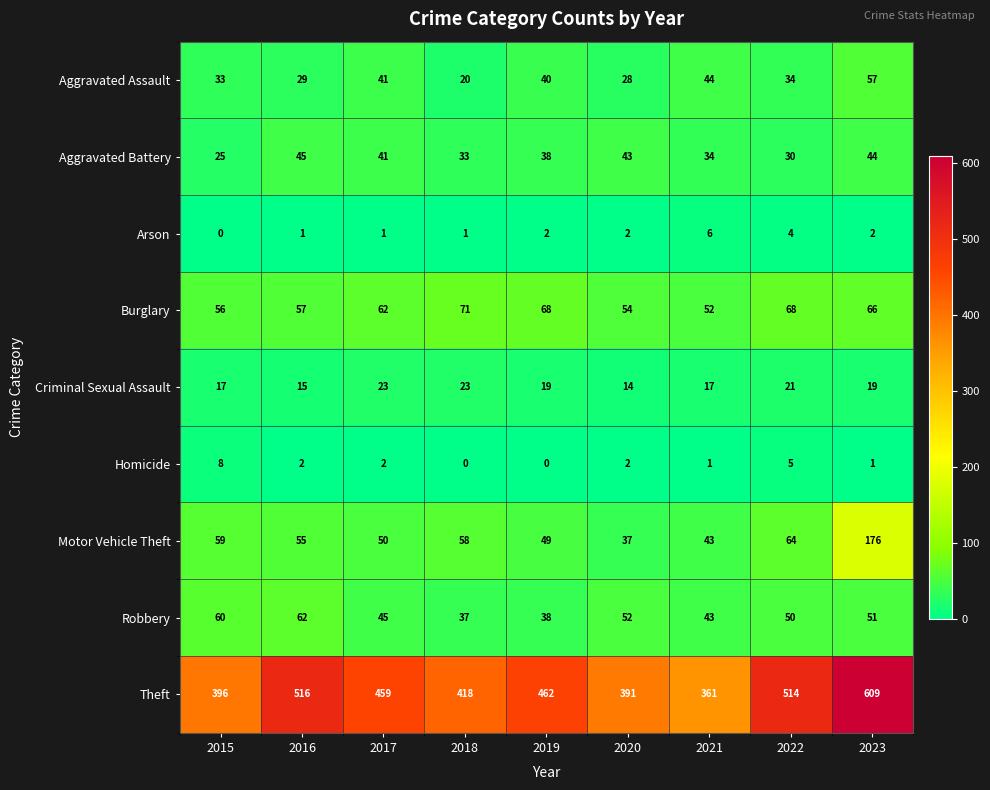

True or false: Arson has a value of 1 at 2018.

True